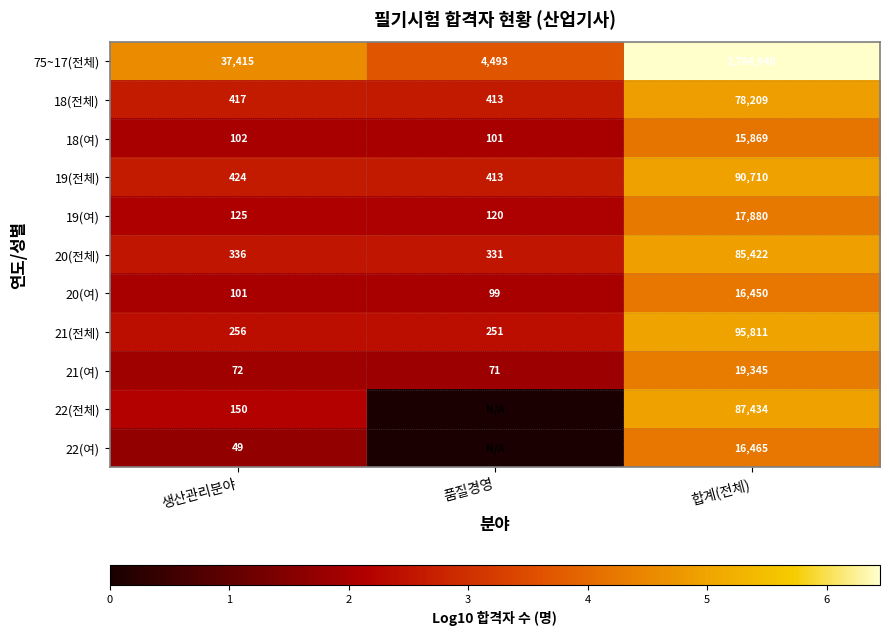

At which category is the sum across all series the highest?

합계(전체)